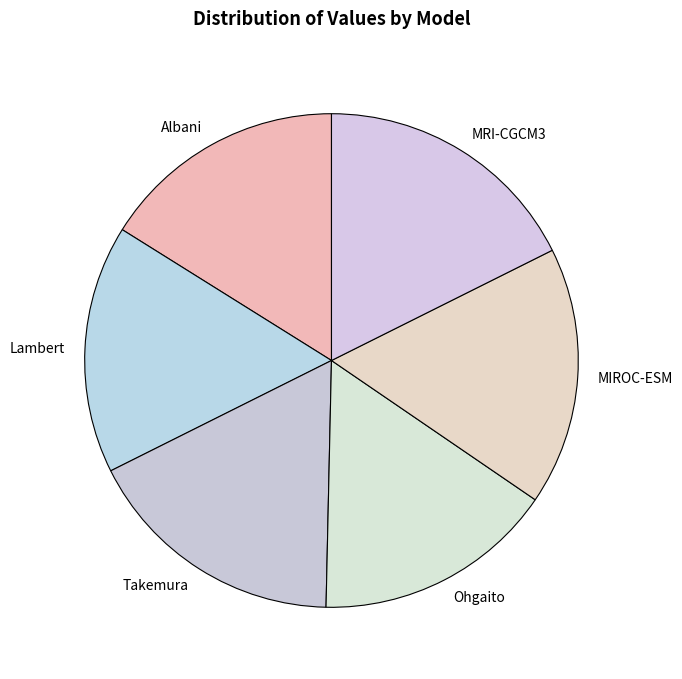

Which has a higher value, MIROC-ESM or MRI-CGCM3?

MRI-CGCM3